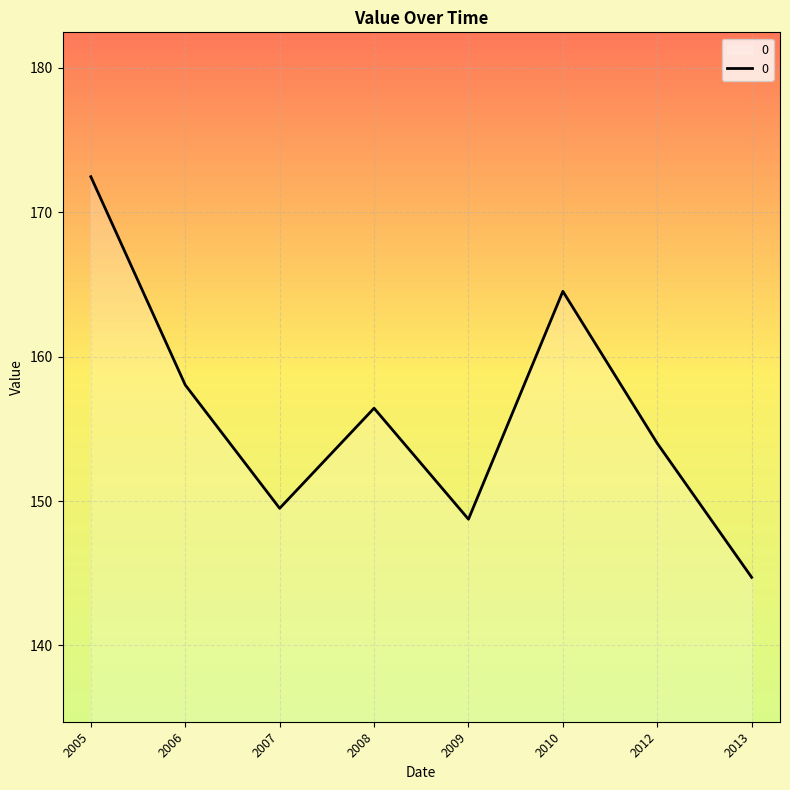

Where is the first local minimum?

2007